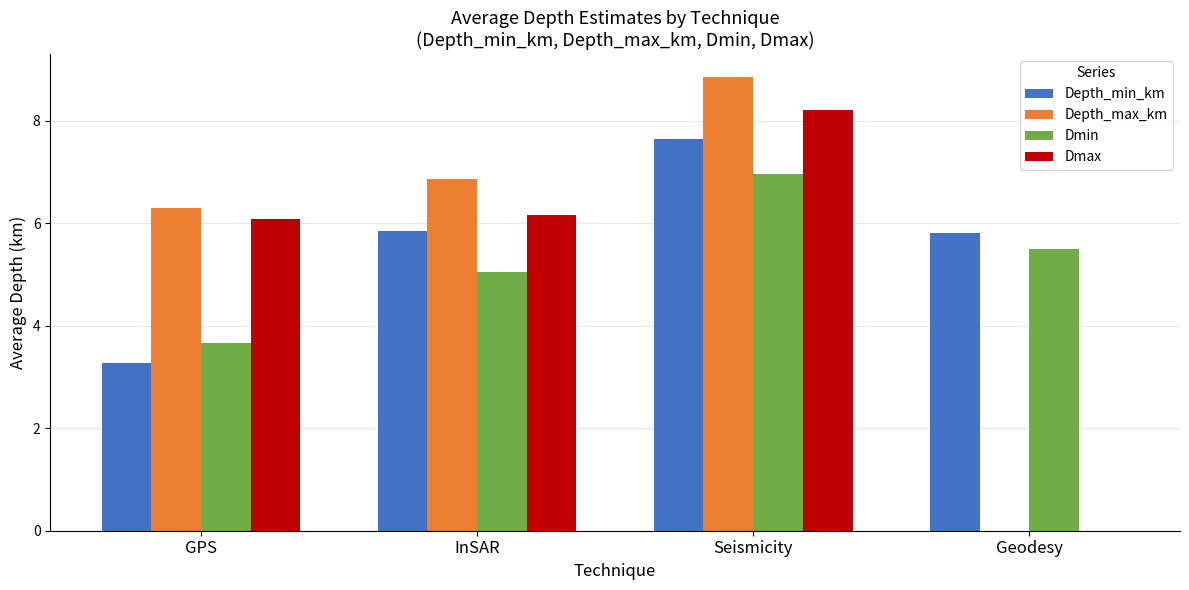

What is the sum of all Depth_max_km values?

22.0